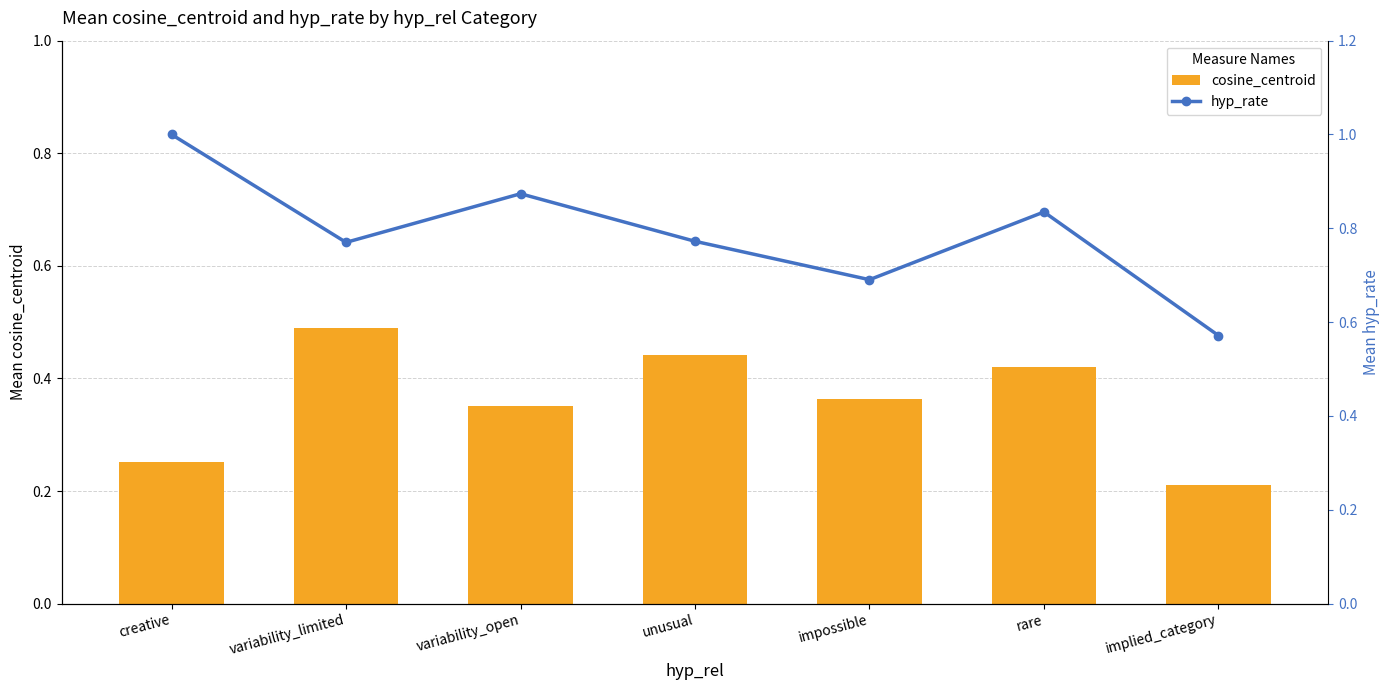

Where is cosine_centroid nearest to the value 0?

implied_category